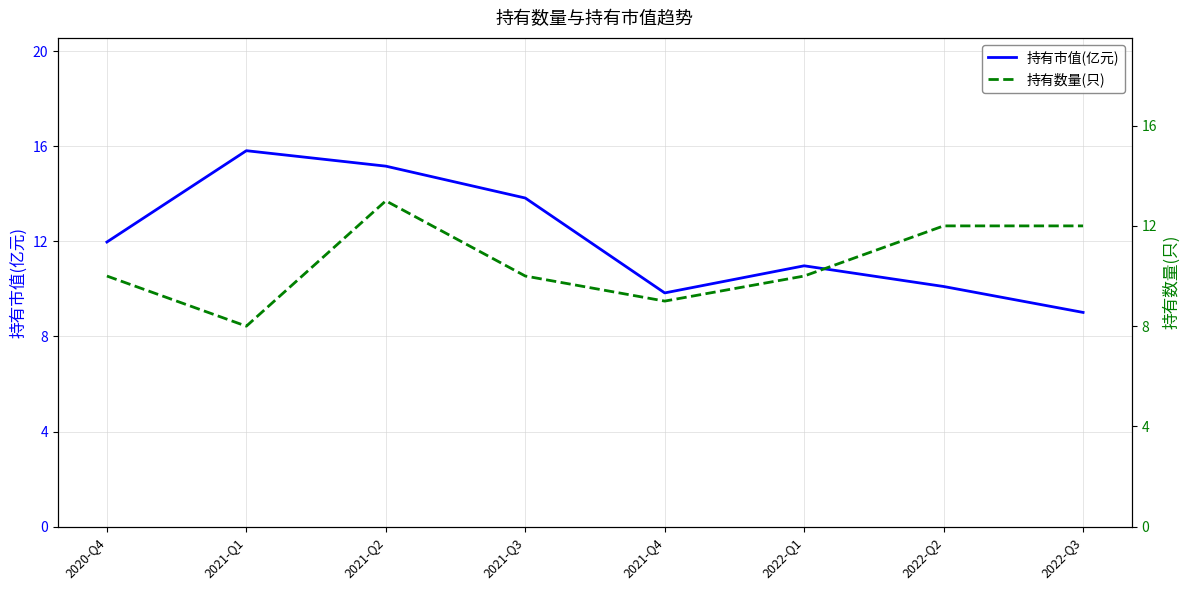

Reading left to right, what are all the values shown in this chart?

持有市值(亿元): 2020-Q4=12.0	2021-Q1=15.8	2021-Q2=15.2	2021-Q3=13.8	2021-Q4=9.8	2022-Q1=11.0	2022-Q2=10.1	2022-Q3=9.0
持有数量(只): 2020-Q4=10.0	2021-Q1=8.0	2021-Q2=13.0	2021-Q3=10.0	2021-Q4=9.0	2022-Q1=10.0	2022-Q2=12.0	2022-Q3=12.0